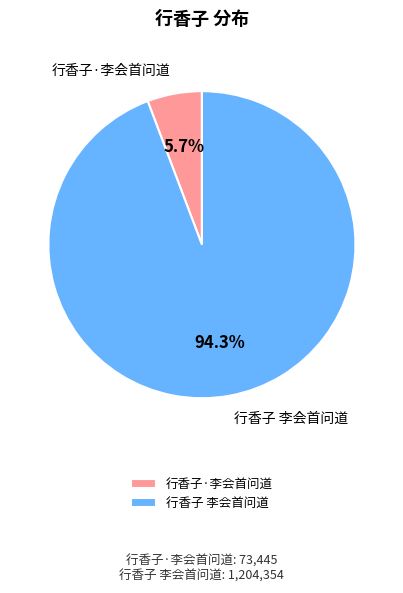

Does any single category account for the majority?

Yes